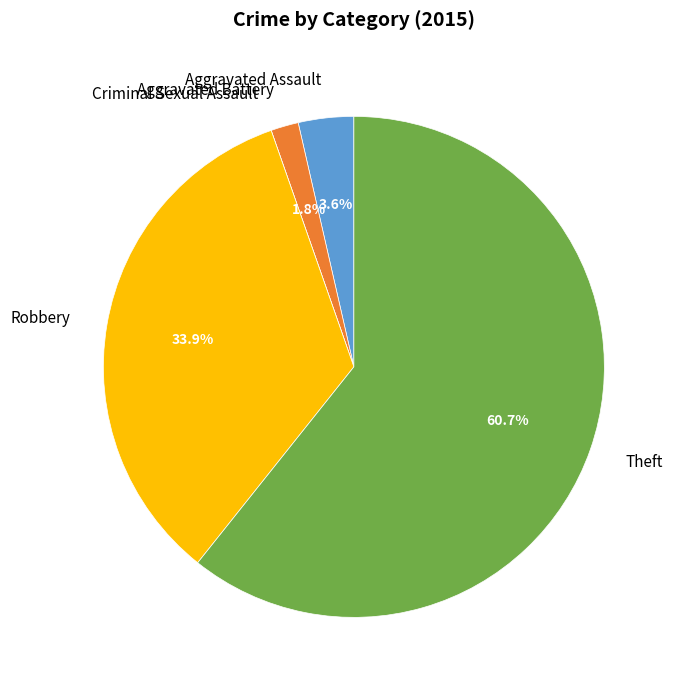

Is there a majority slice in this chart?

Yes